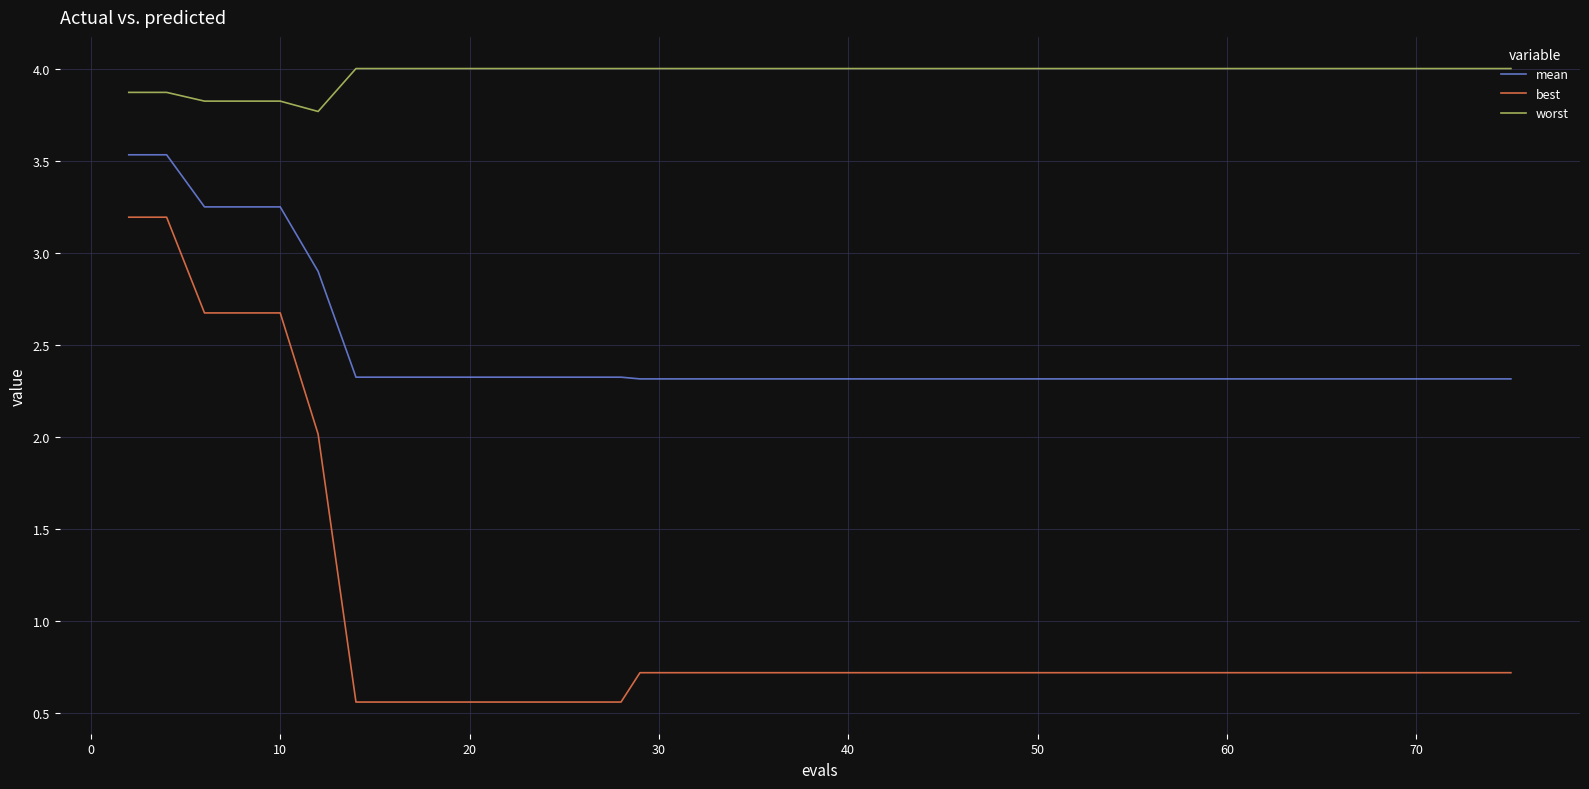

List the series in order of their overall mean, highest first.

worst, mean, best